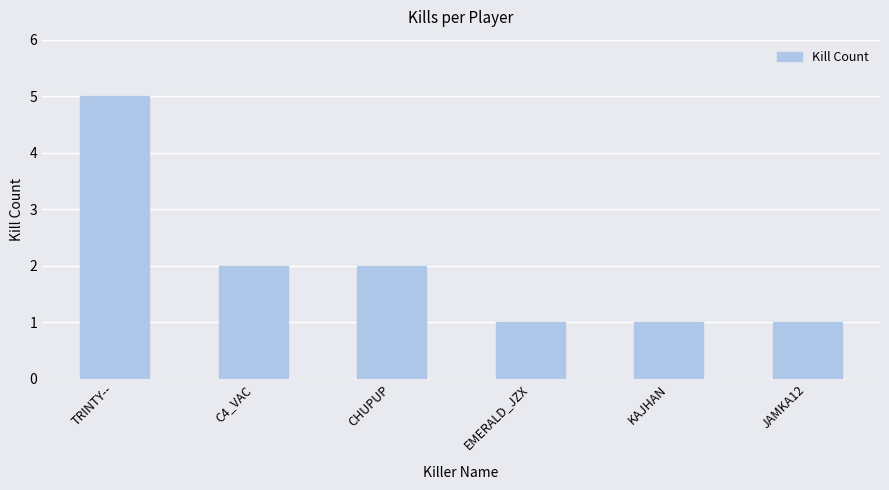

Reading left to right, extract all data points from this chart.

5	2	2	1	1	1